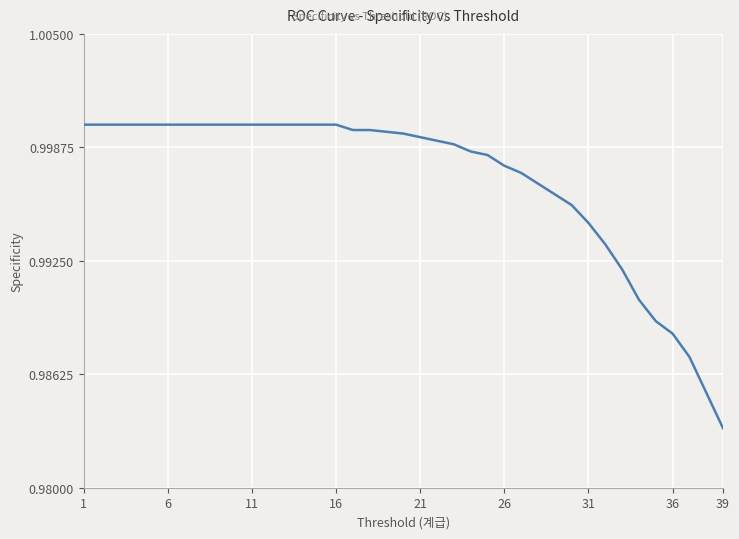

Does the chart have visible grid lines?

Yes